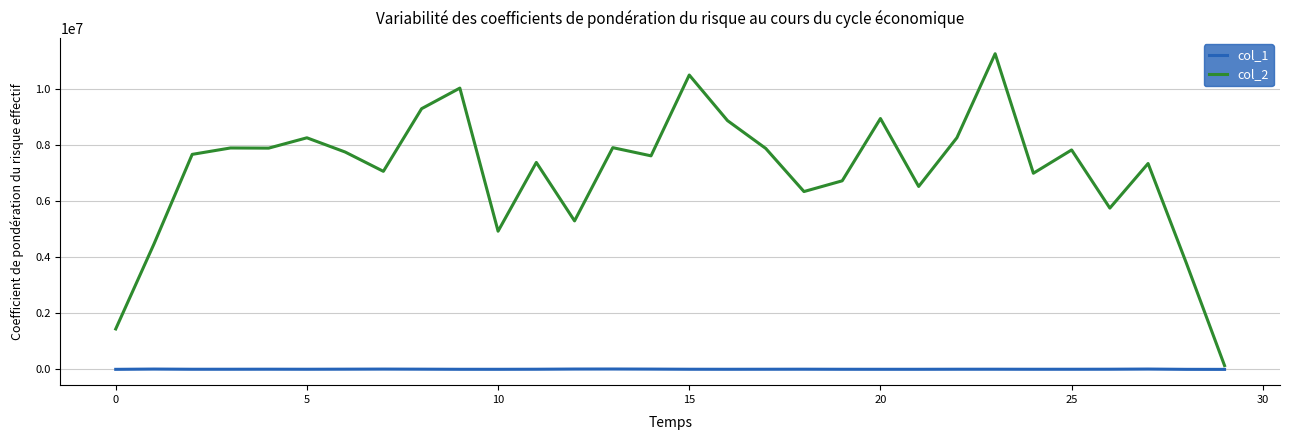

At how many categories does at least one series exceed 1560608?

28